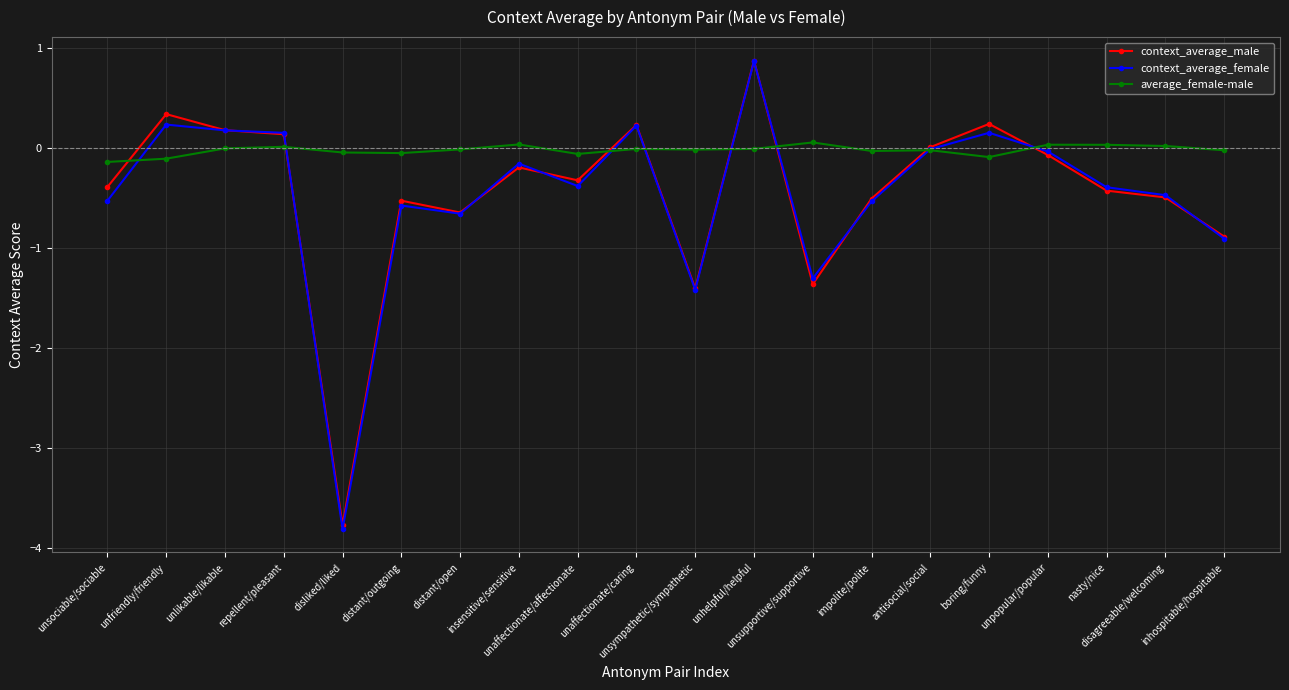

Which series has the largest total across all categories?

average_female-male